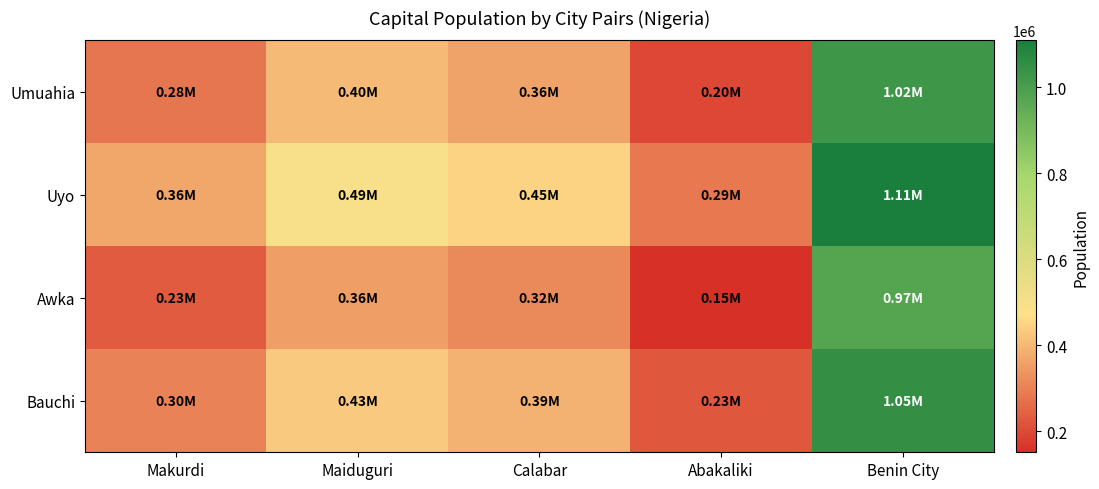

Reading left to right, list all the values displayed in this chart.

Umuahia: Makurdi=279000	Maiduguri=404000	Calabar=363500	Abakaliki=199500	Benin City=1023500
Uyo: Makurdi=365000	Maiduguri=490000	Calabar=449500	Abakaliki=285500	Benin City=1109500
Awka: Makurdi=230500	Maiduguri=355500	Calabar=315000	Abakaliki=151000	Benin City=975000
Bauchi: Makurdi=304500	Maiduguri=429500	Calabar=389000	Abakaliki=225000	Benin City=1049000